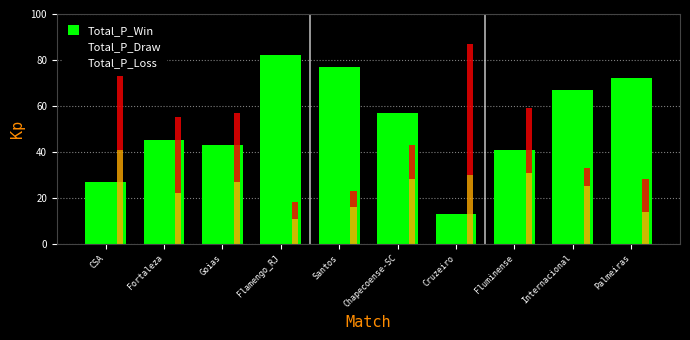

What is the approximate value of Total_P_Win at Palmeiras, to the nearest 10?

70